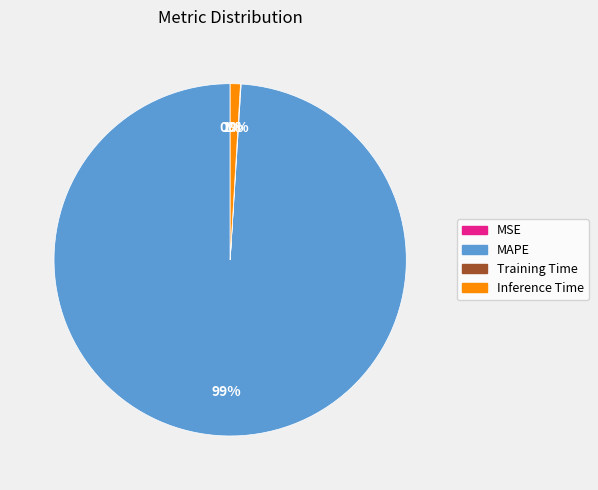

What percentage is the MAPE slice, to the nearest percent?

99%